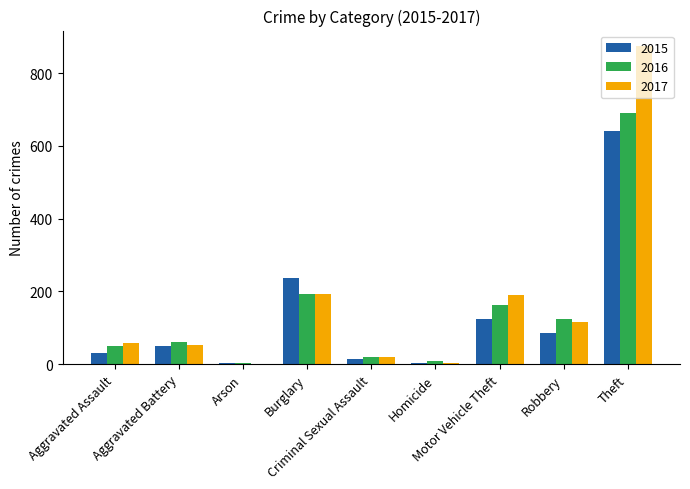

Which series has the widest spread of values?

2017